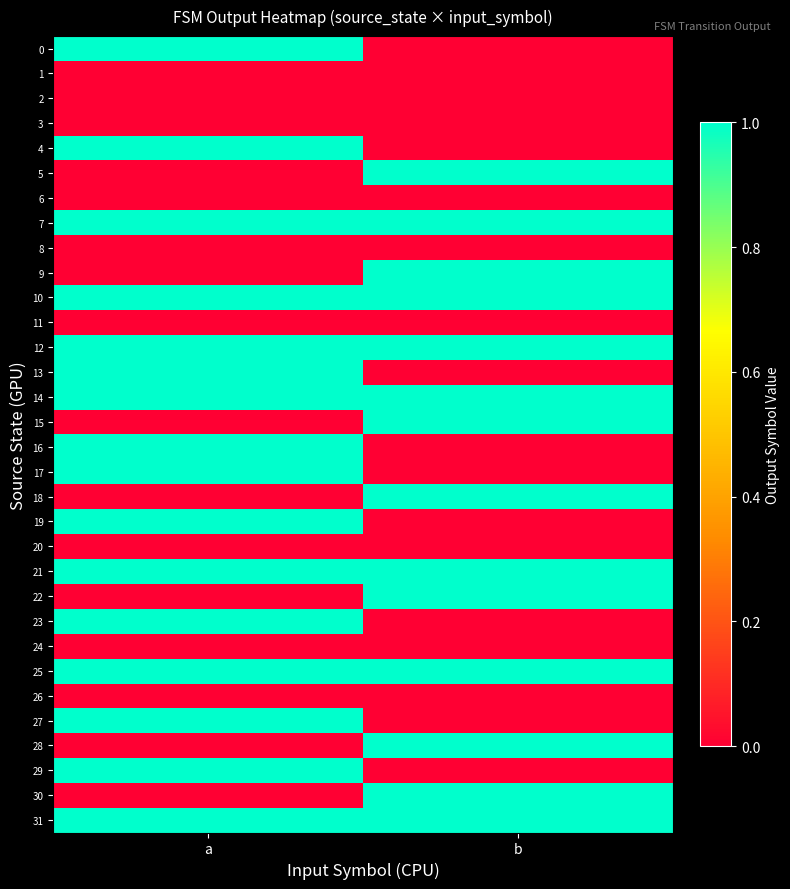

Which label corresponds to the largest value in the chart?

a